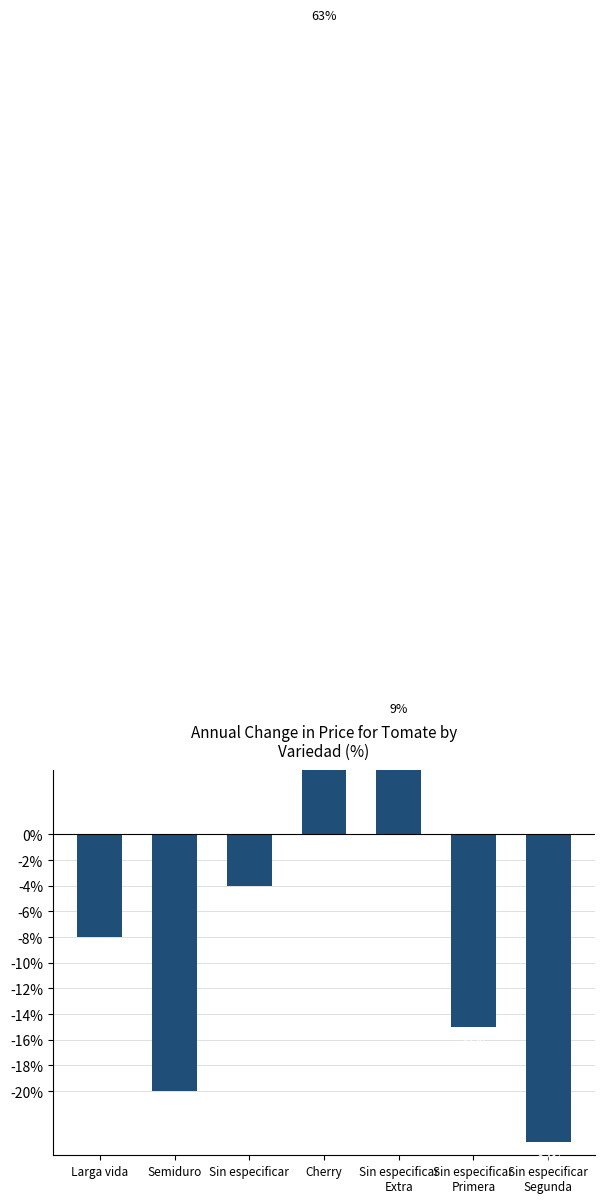

True or false: the data shows -24 at Sin especificar
Segunda.

True